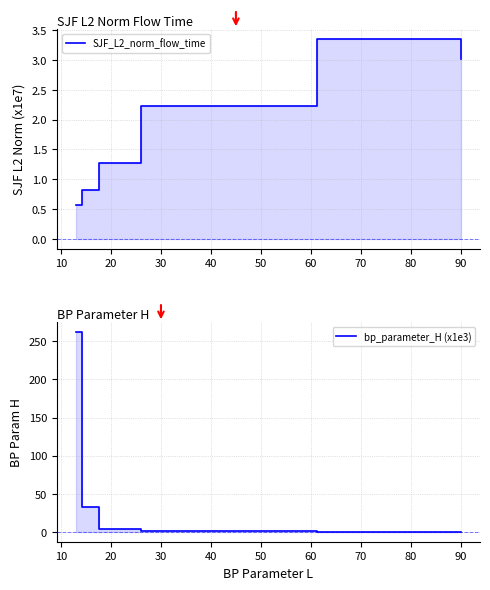

True or false: bp_parameter_H (x1e3) and SJF_L2_norm_flow_time cross at least once.

True